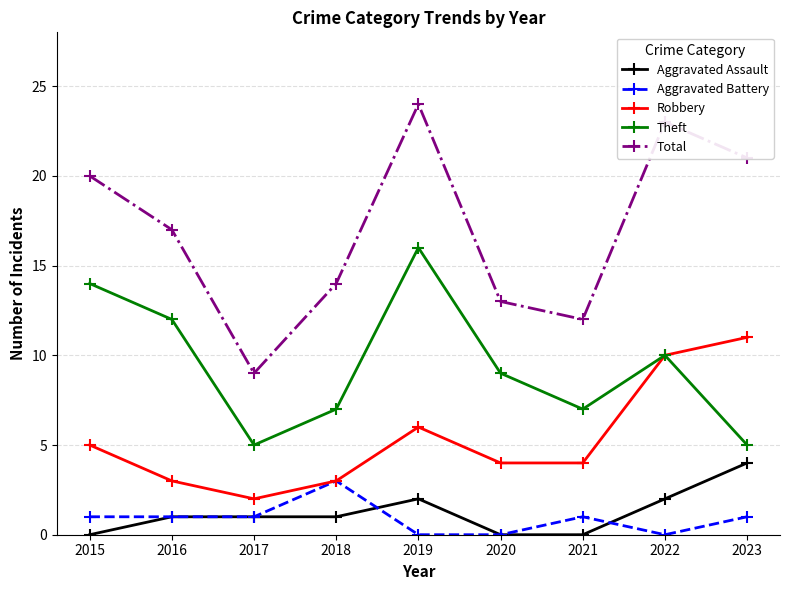

Reading right to left, extract all data points from this chart.

Aggravated Assault: 2023=4	2022=2	2021=0	2020=0	2019=2	2018=1	2017=1	2016=1	2015=0
Aggravated Battery: 2023=1	2022=0	2021=1	2020=0	2019=0	2018=3	2017=1	2016=1	2015=1
Robbery: 2023=11	2022=10	2021=4	2020=4	2019=6	2018=3	2017=2	2016=3	2015=5
Theft: 2023=5	2022=10	2021=7	2020=9	2019=16	2018=7	2017=5	2016=12	2015=14
Total: 2023=21	2022=23	2021=12	2020=13	2019=24	2018=14	2017=9	2016=17	2015=20